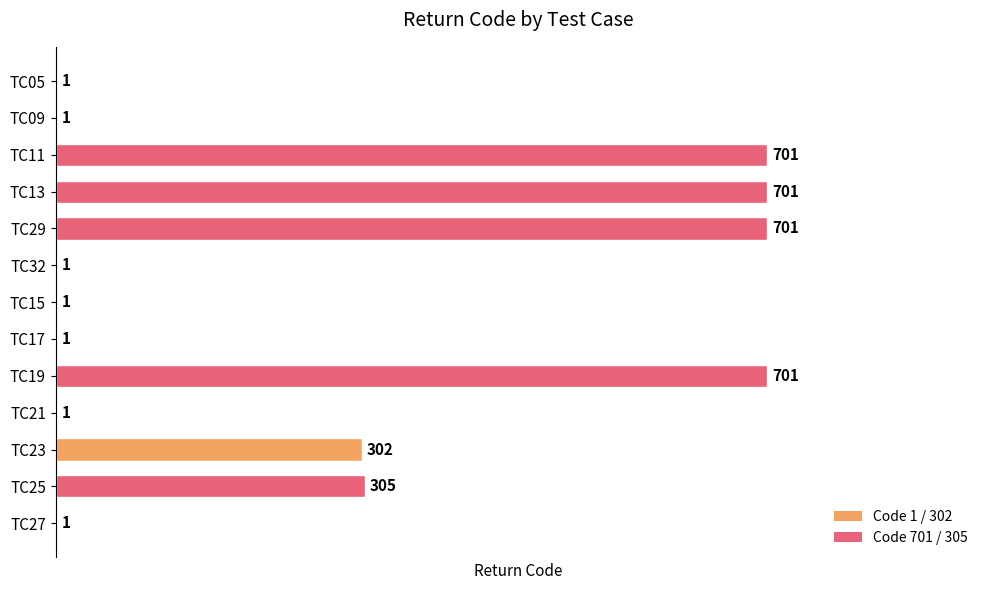

What is the greatest value displayed?

701